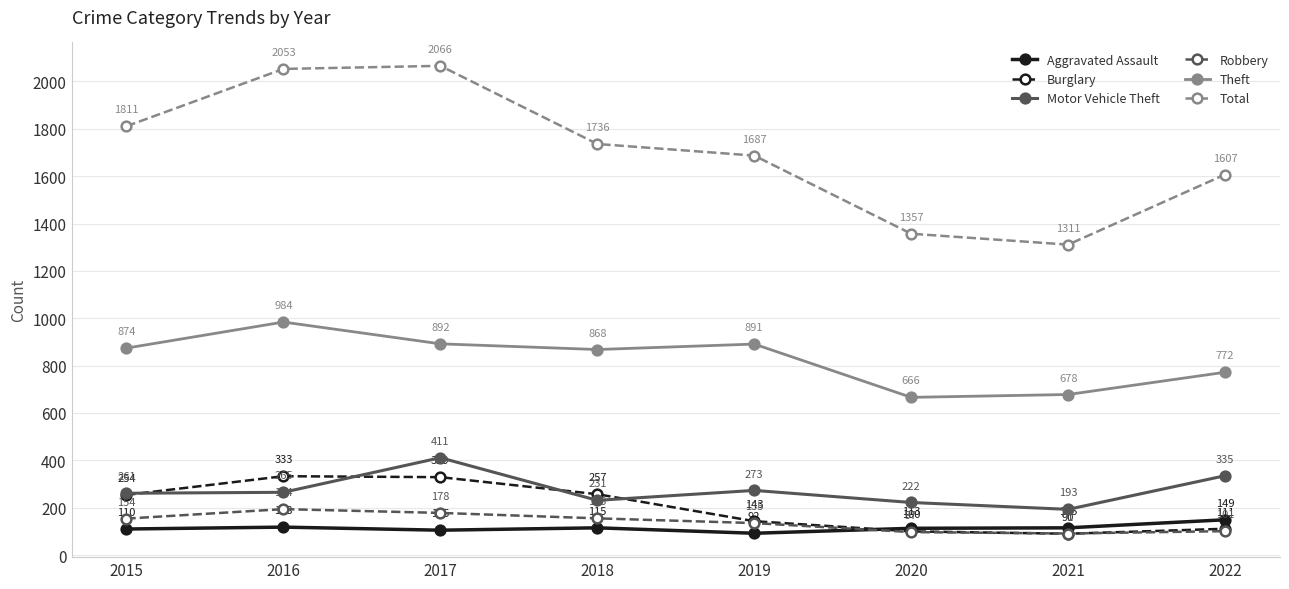

Where is Total nearest to the value 1688?

2019